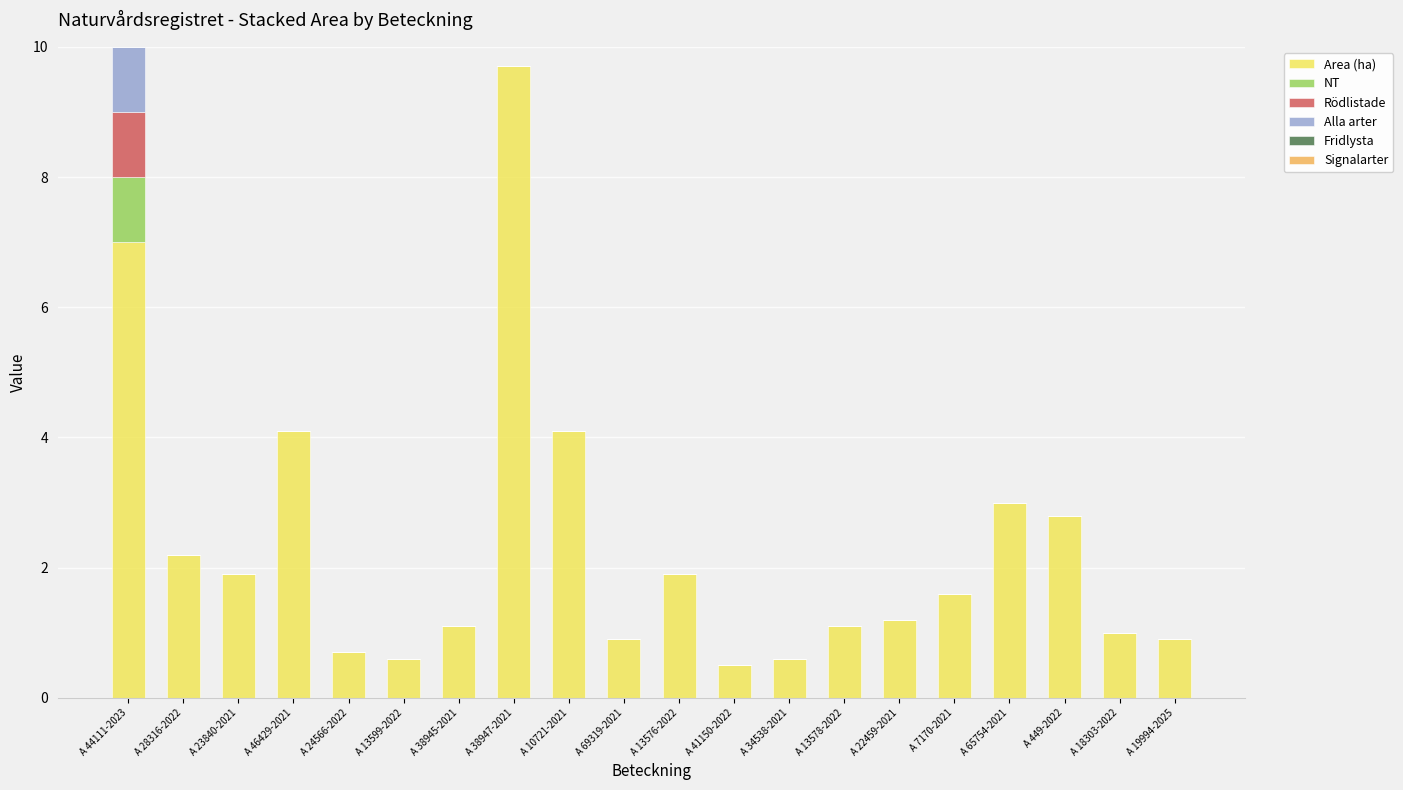

What is the highest value of the Area (ha) series?

9.7